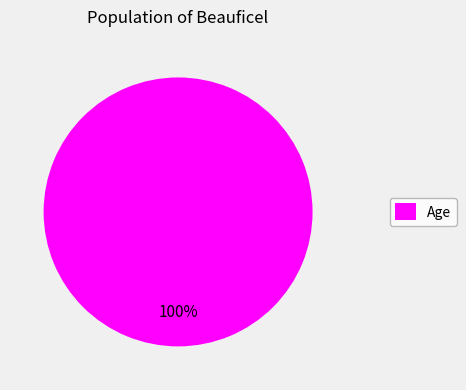

Which slice represents more than half of the pie?

Age